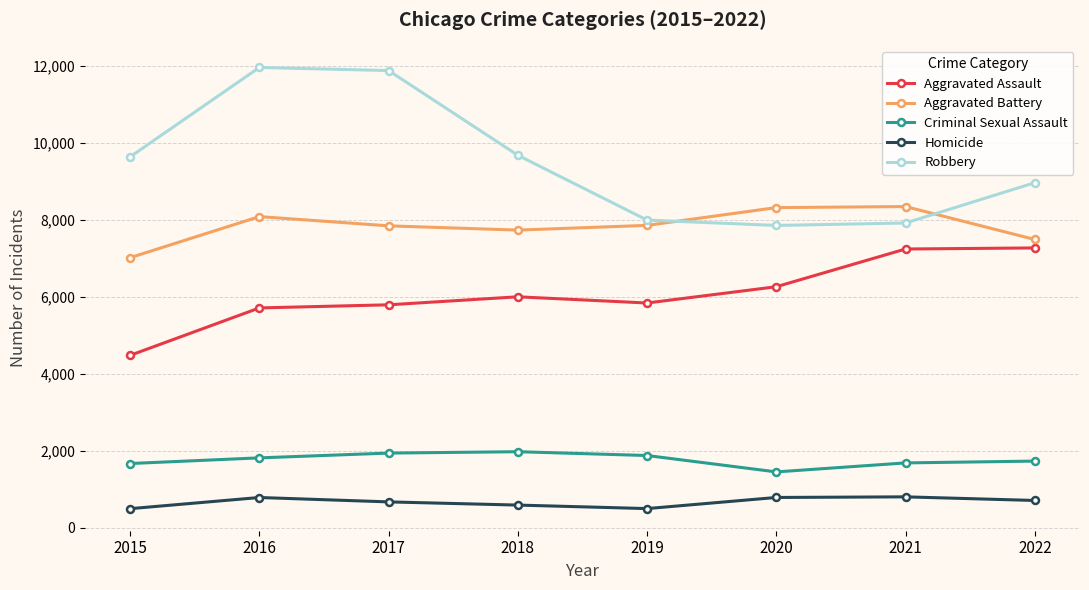

What is the average value of the Aggravated Assault series?

6075